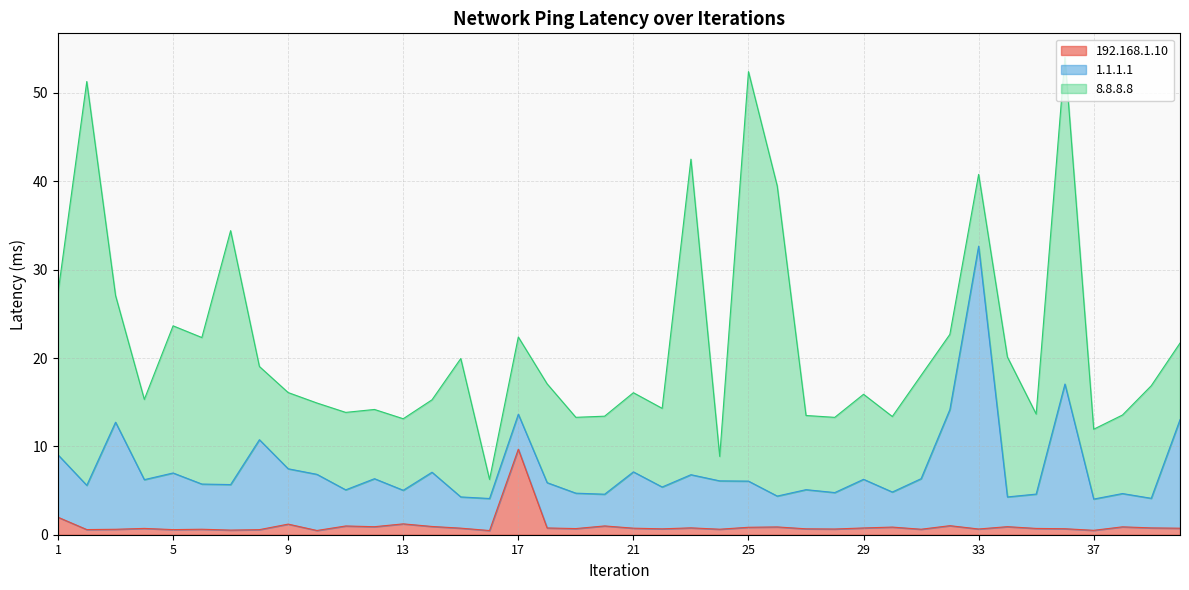

What is the sum of all 1.1.1.1 values?

259.3